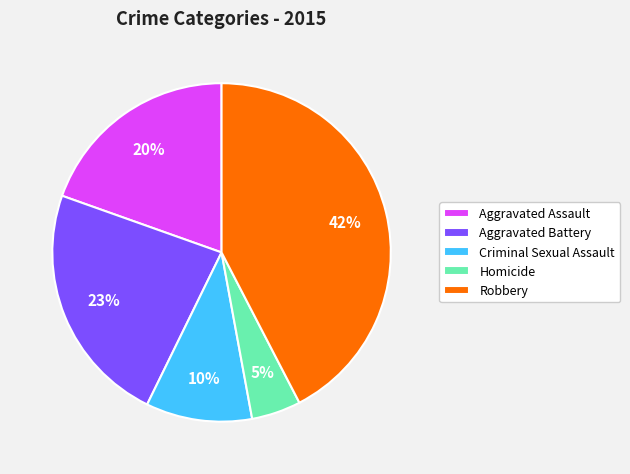

To the nearest percent, what is the average slice percentage?

20%